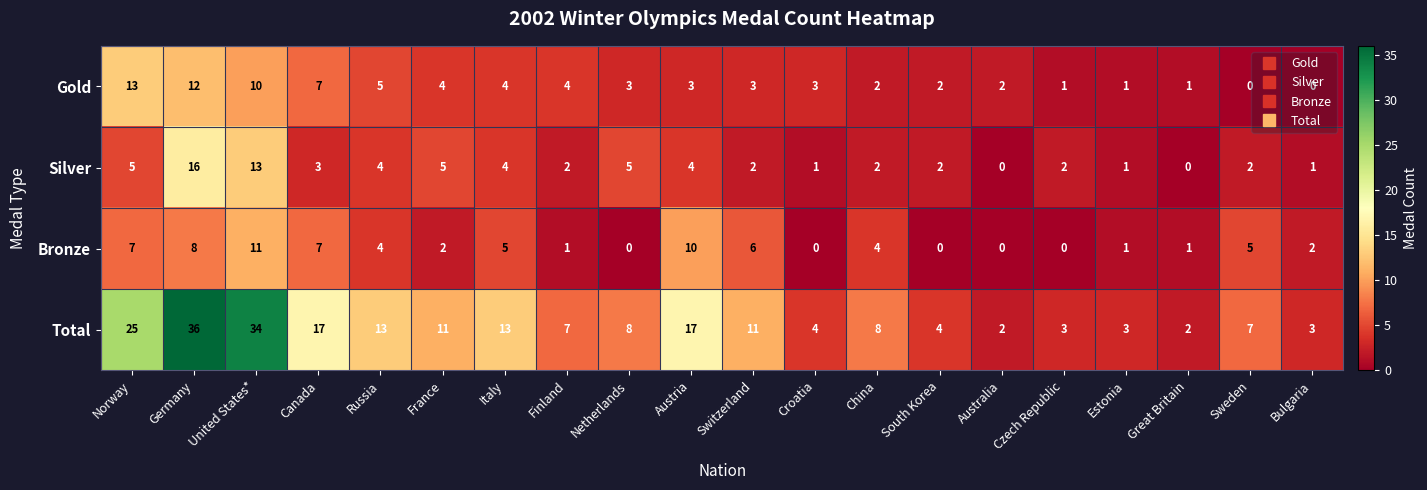

How many positive values does the Bronze series have?

15